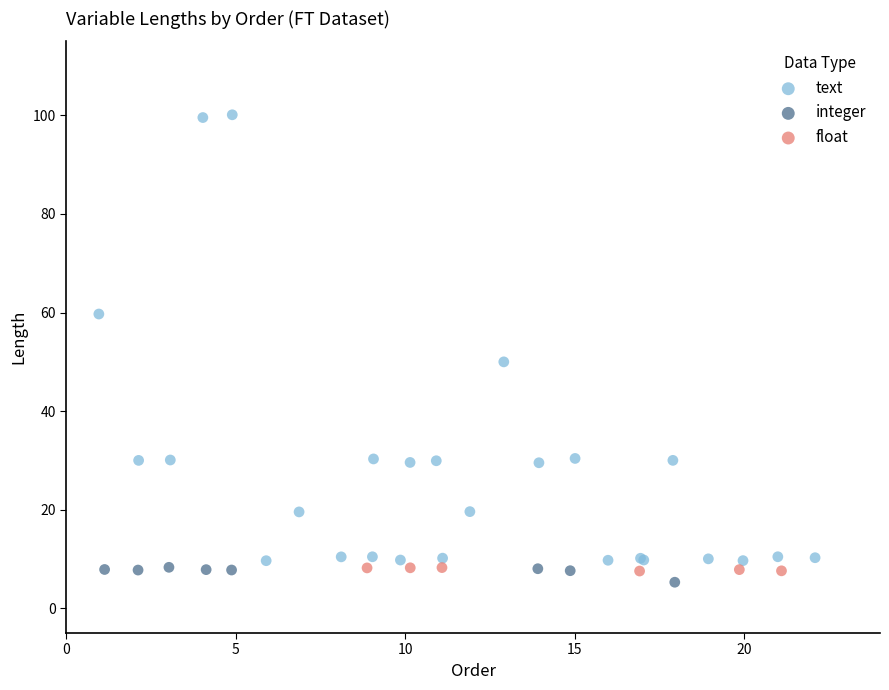

Which series has the widest spread of Y values?

text